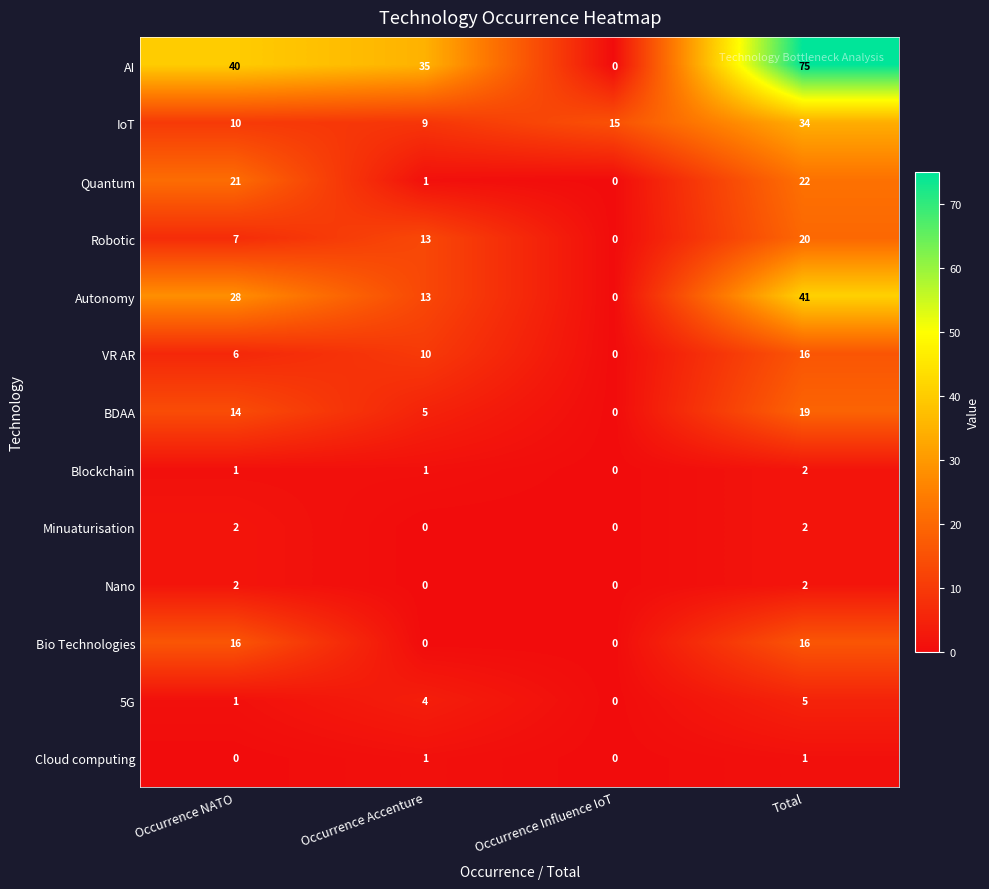

Which label corresponds to the largest value in the chart?

Total